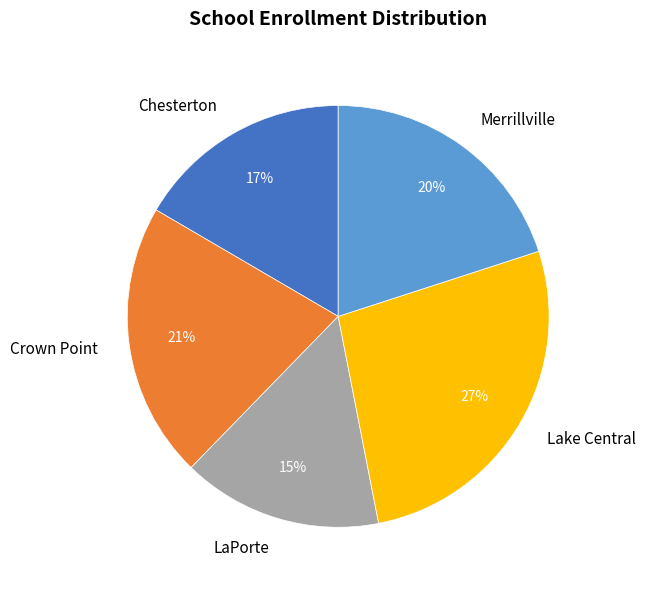

To the nearest percent, what is the combined percentage of Crown Point and Lake Central?

48%